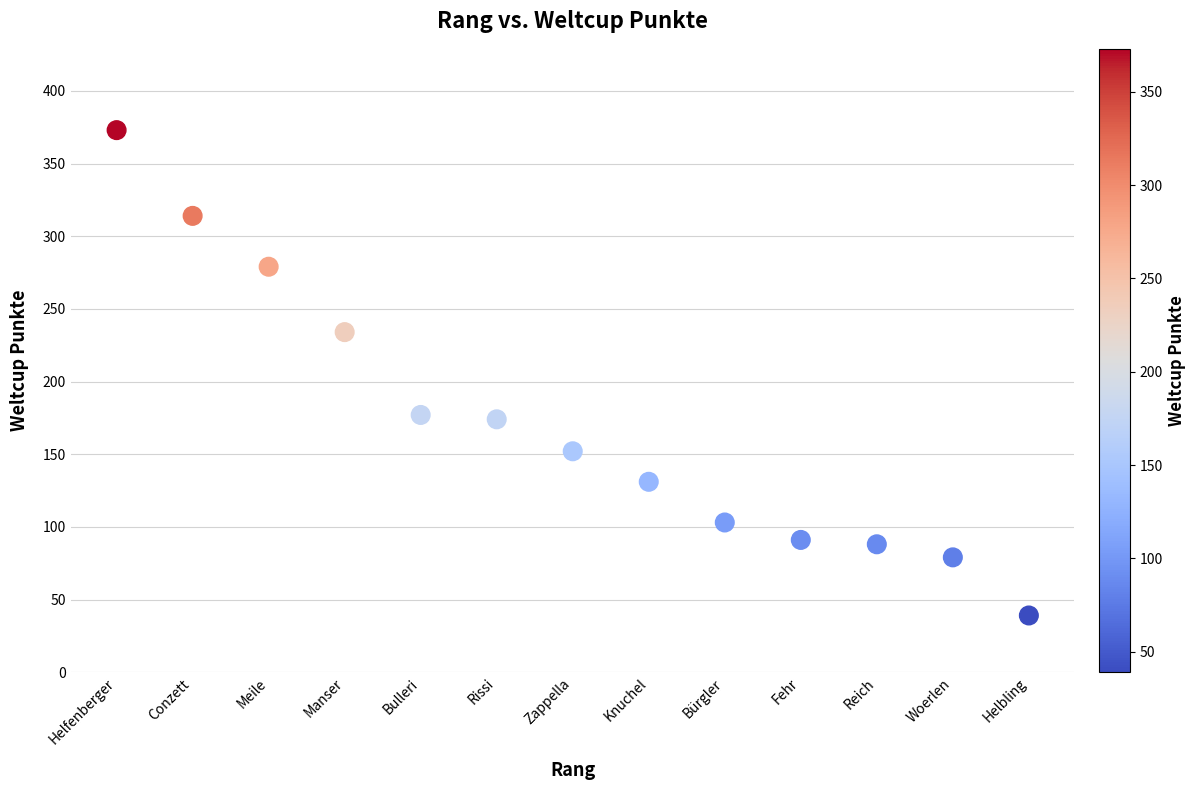

What is the range of Y values (max minus min)?

334